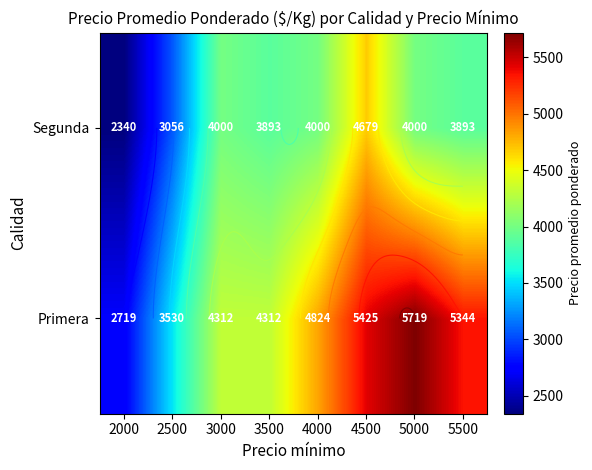

How many categories are shown in the chart?

8